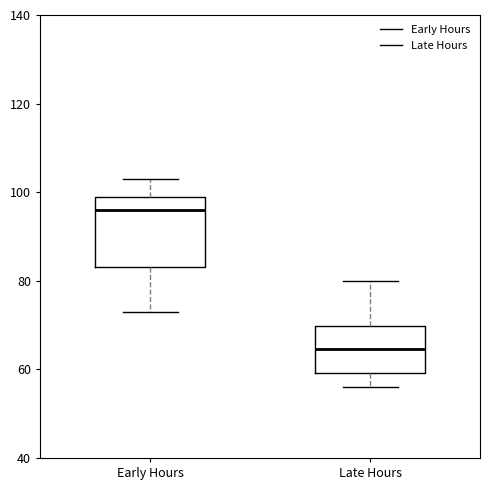

Where is the upper edge of the box for Early Hours on the y-axis? The values are not printed on the chart, so give them approximately, as read against the axis.

100